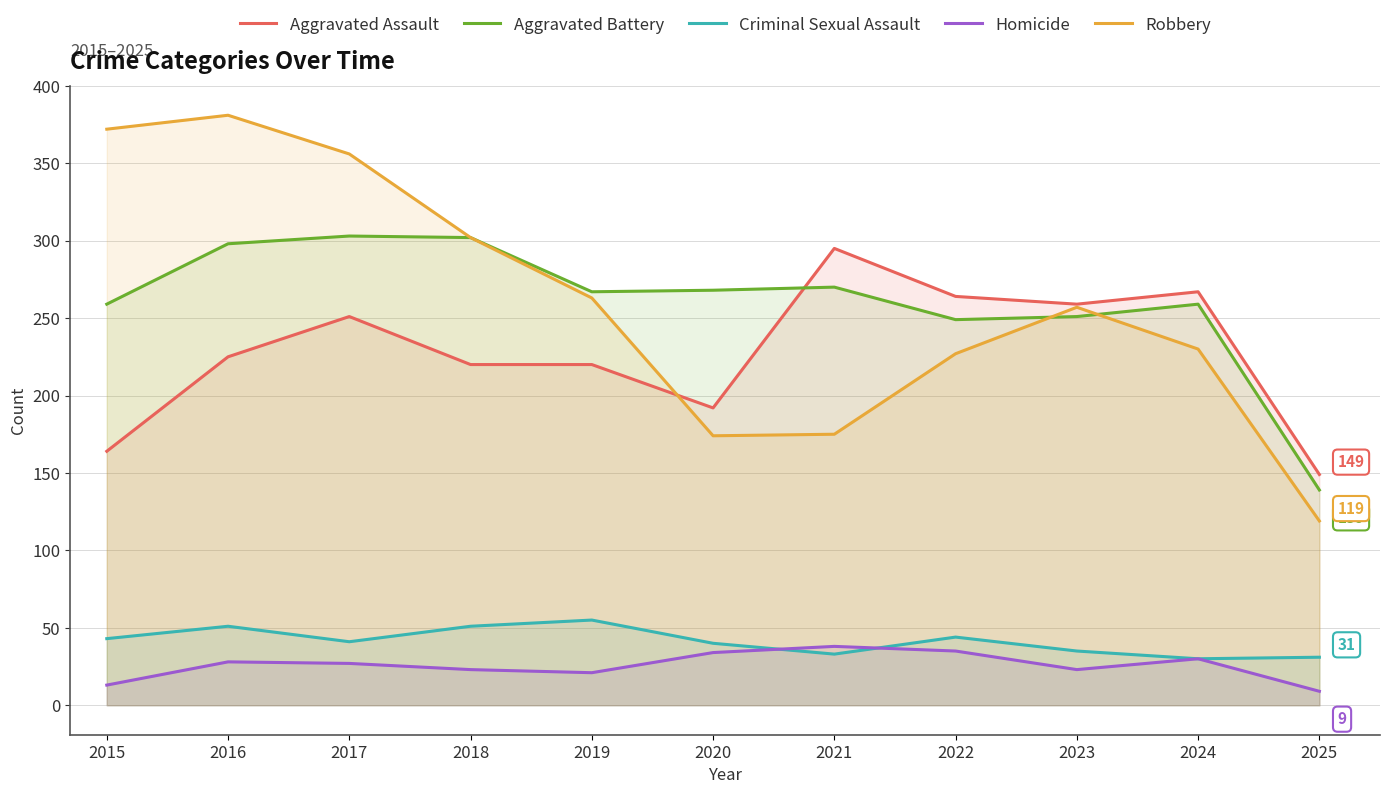

How many interior local peaks does the Criminal Sexual Assault series have?

3